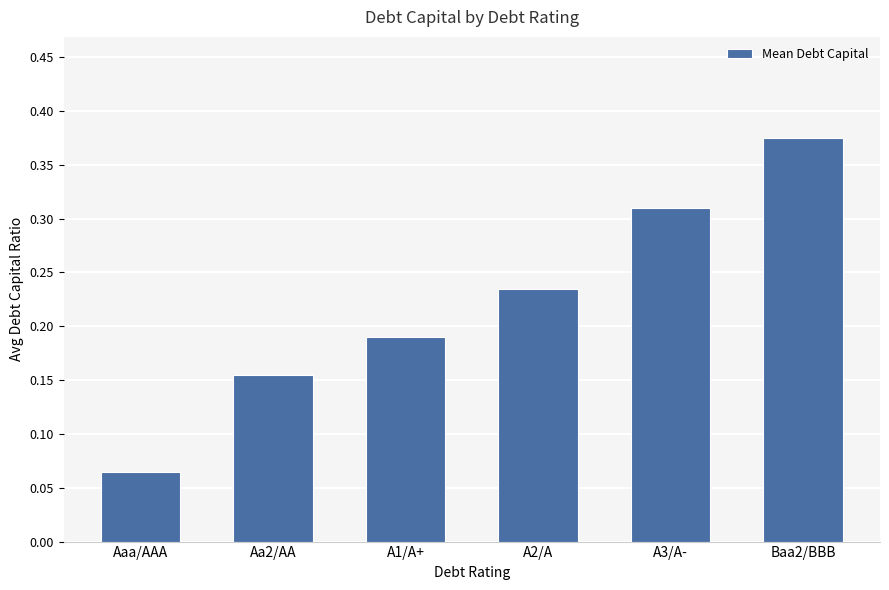

Rank the categories by value from lowest to highest.

Aaa/AAA, Aa2/AA, A1/A+, A2/A, A3/A-, Baa2/BBB